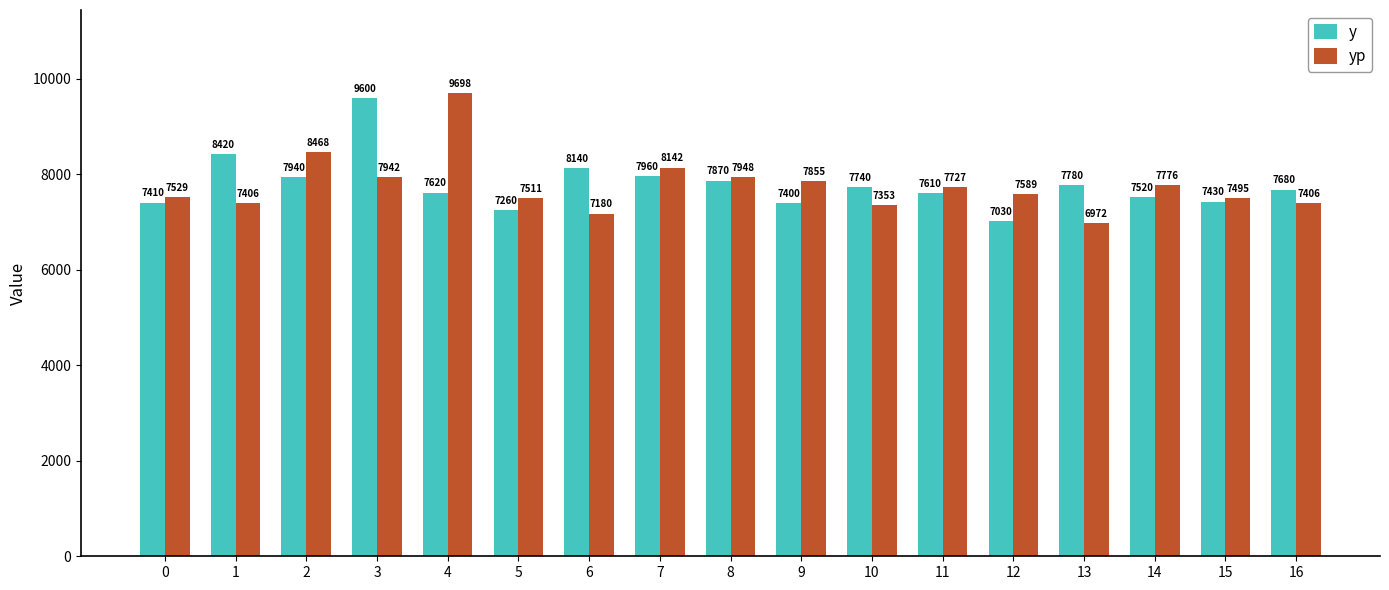

At which label does y first exceed 7680?

1